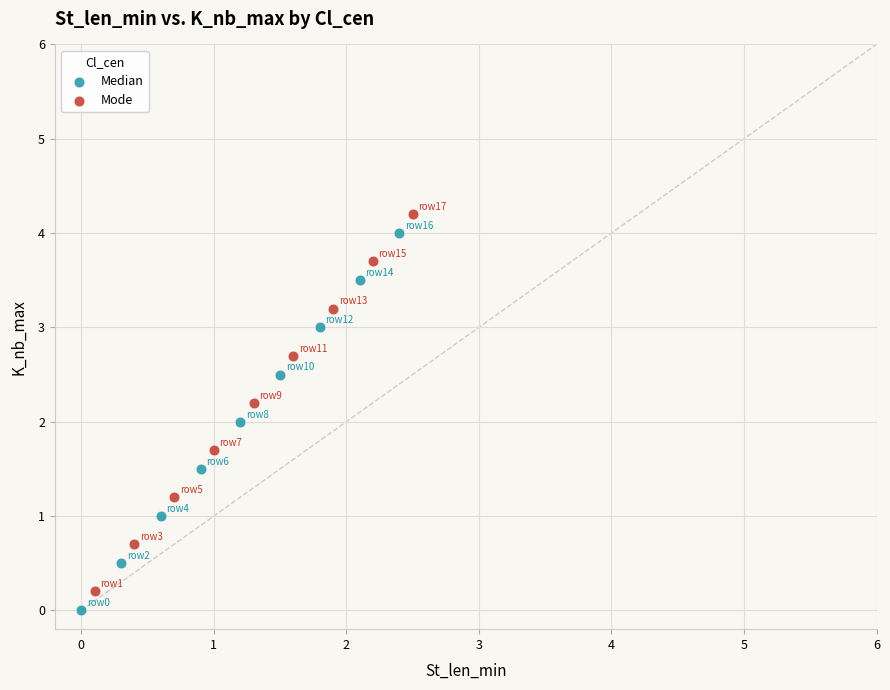

What are all the series names shown in the legend?

Median, Mode